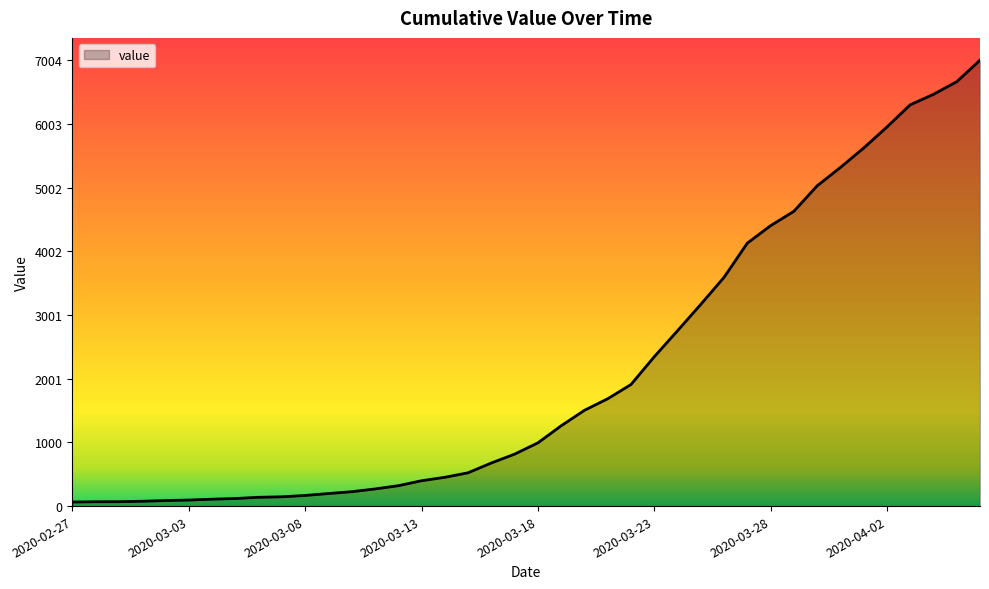

What is the greatest value displayed?

7004